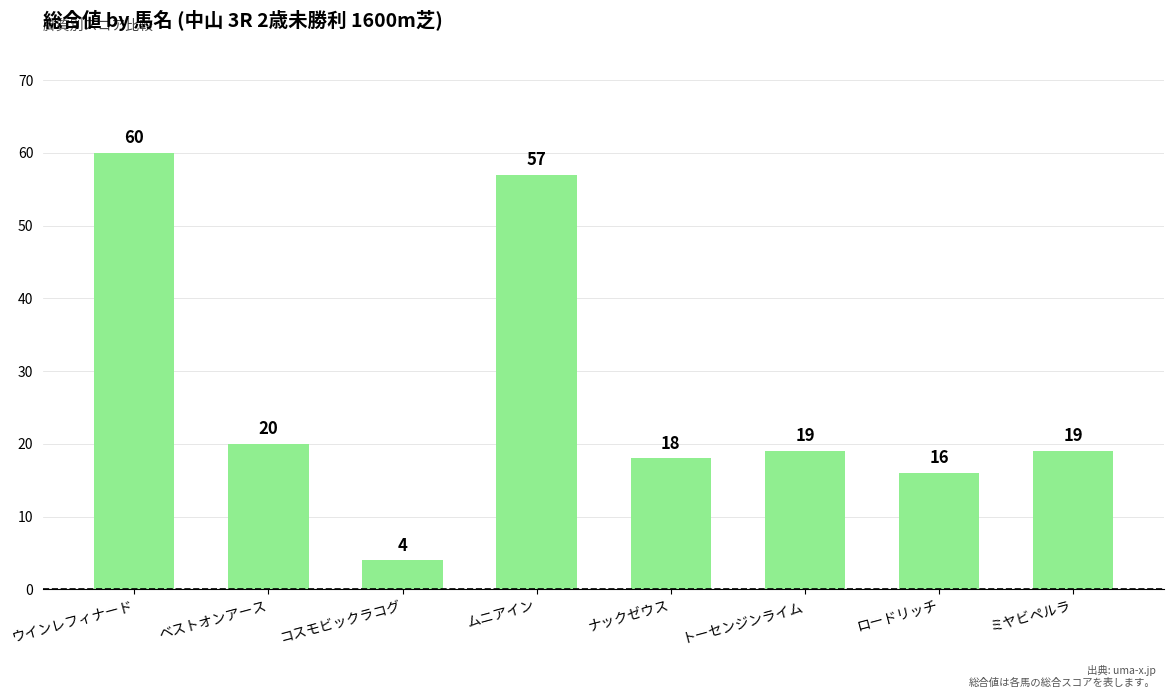

How many bars are there in total?

8